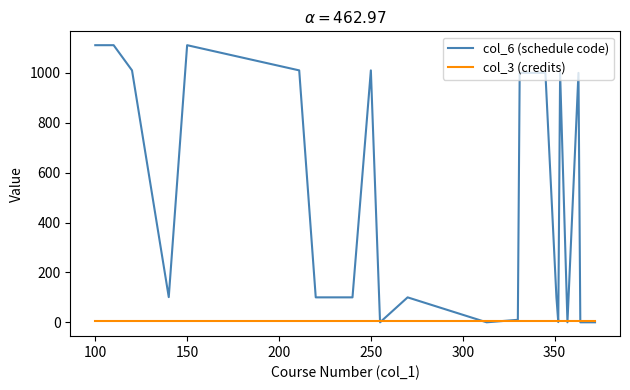

What is the maximum value shown in the chart?

1111